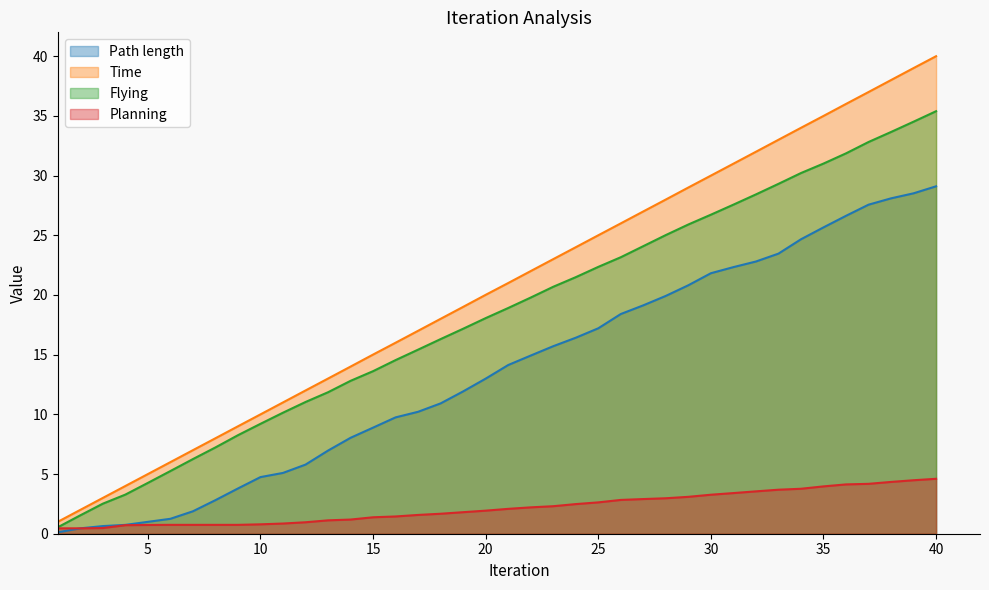

The Flying series shows 29.3 at 33. True or false?

True